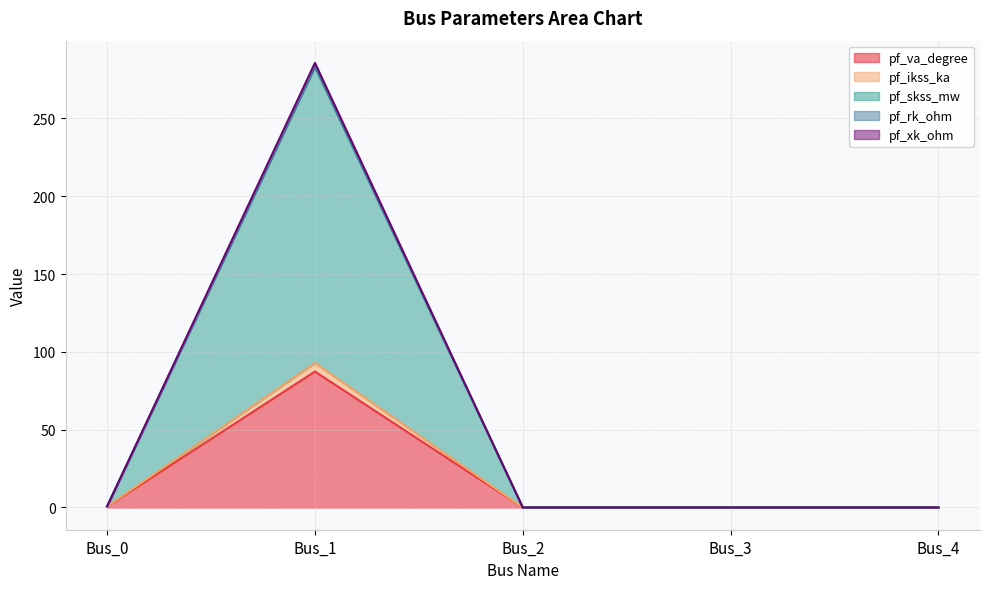

Where is the first local maximum for pf_va_degree?

Bus_1